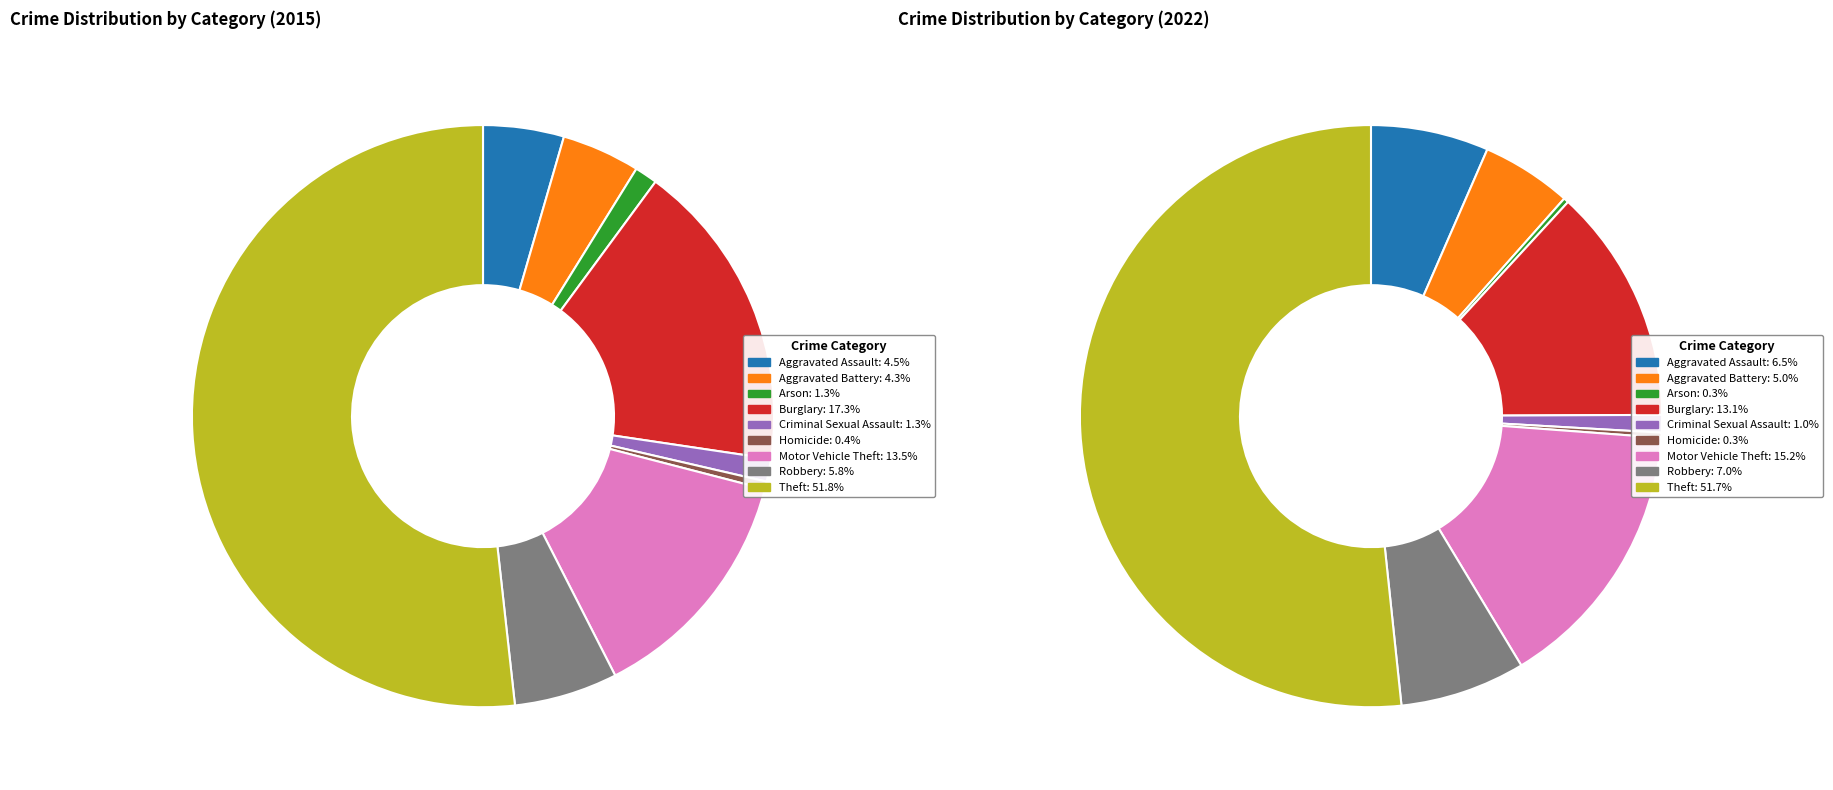

How many slices are in this pie chart?

9